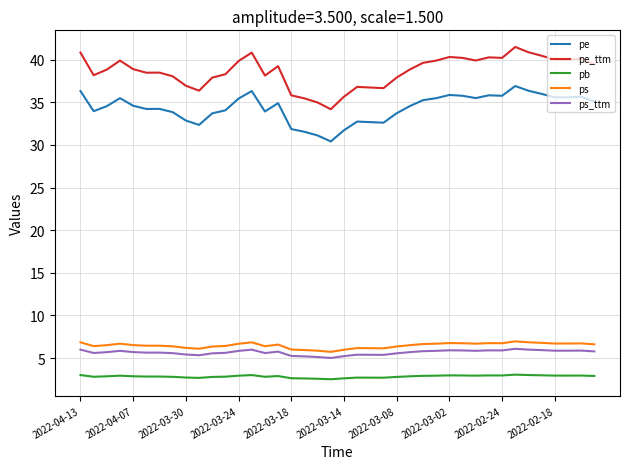

True or false: ps and pe cross at least once.

False